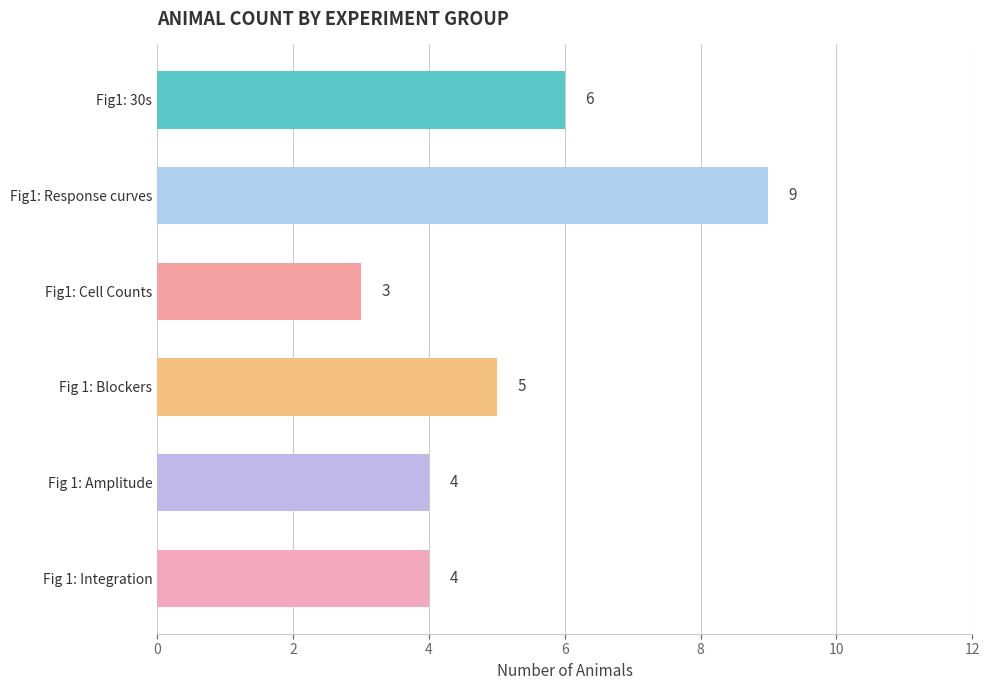

True or false: the data shows 6 at Fig1: 30s.

True